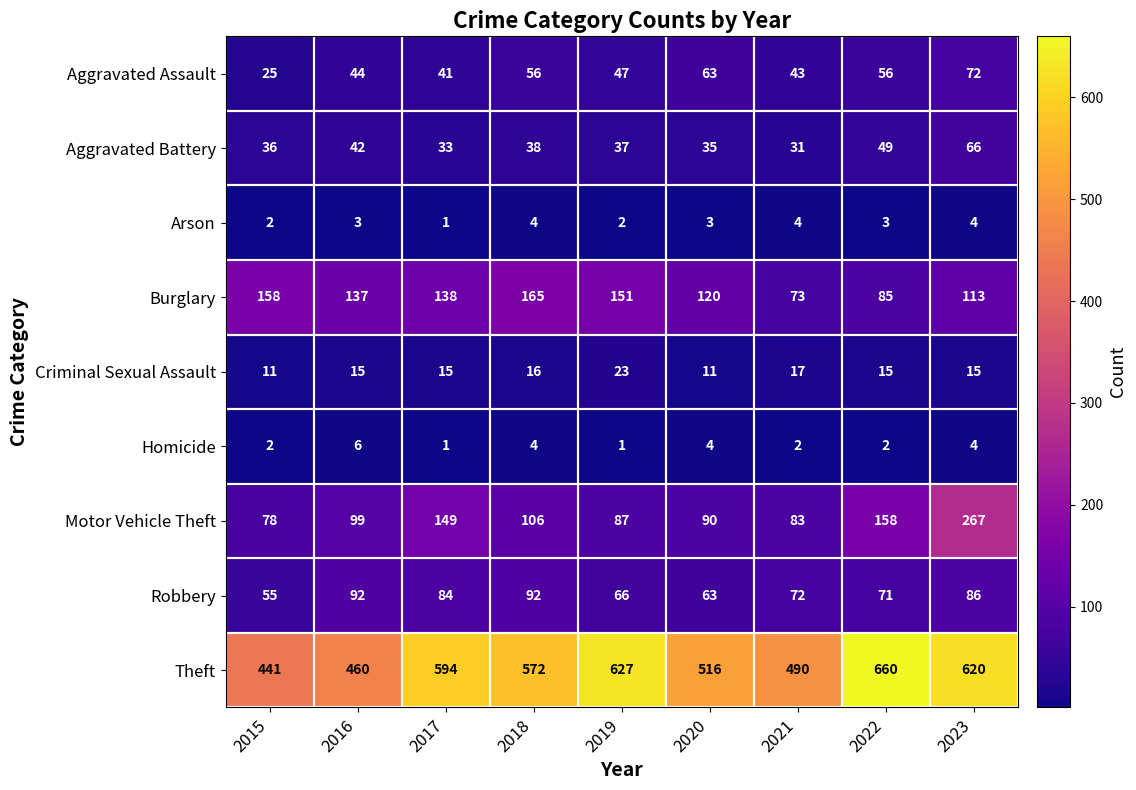

Which label corresponds to the largest value in the chart?

2022